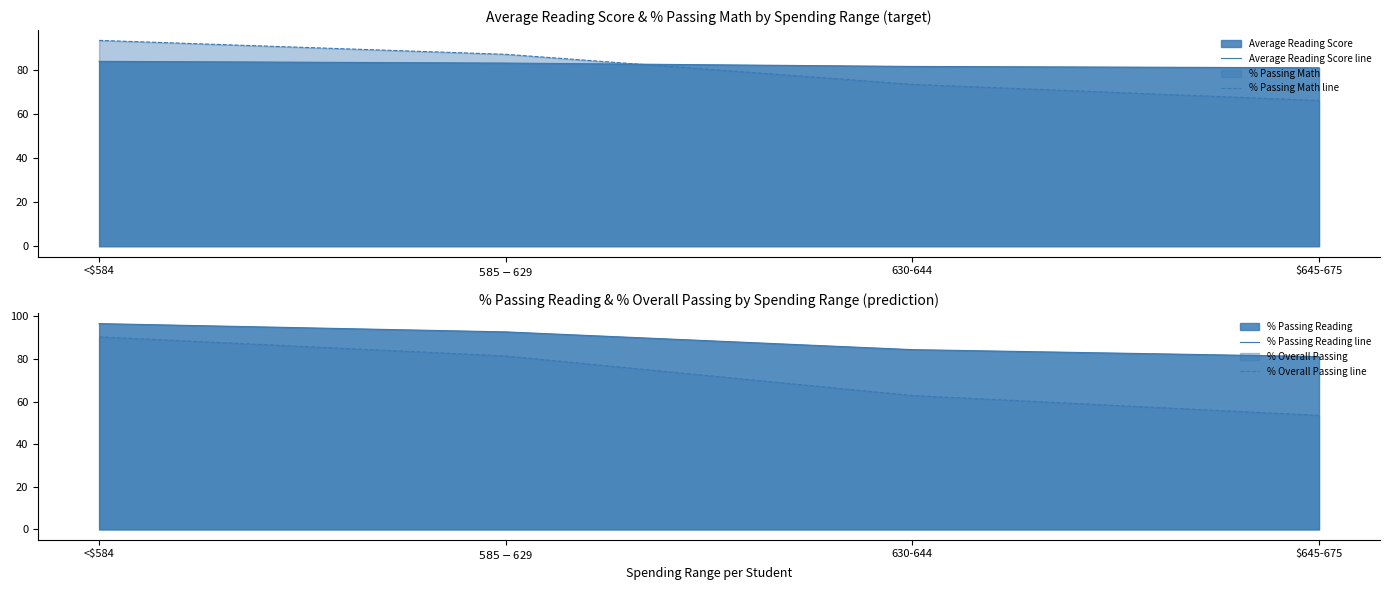

At how many categories does at least one series exceed 61?

4